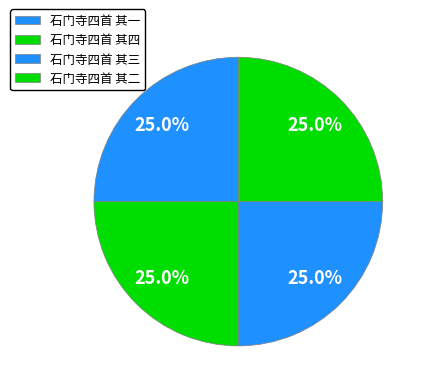

How many slices are in this pie chart?

4